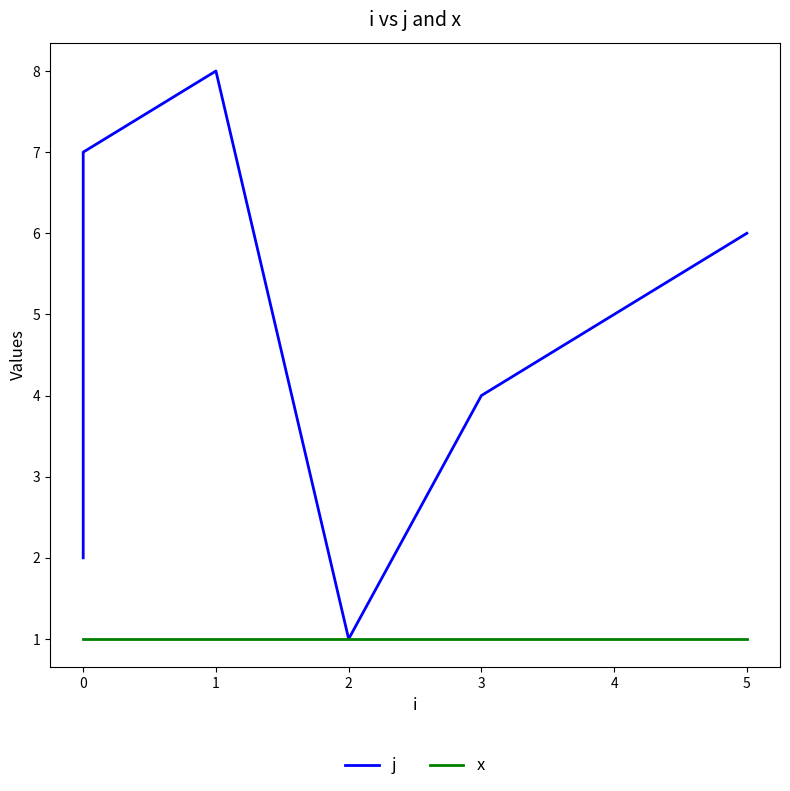

What position from the left is 1?

3